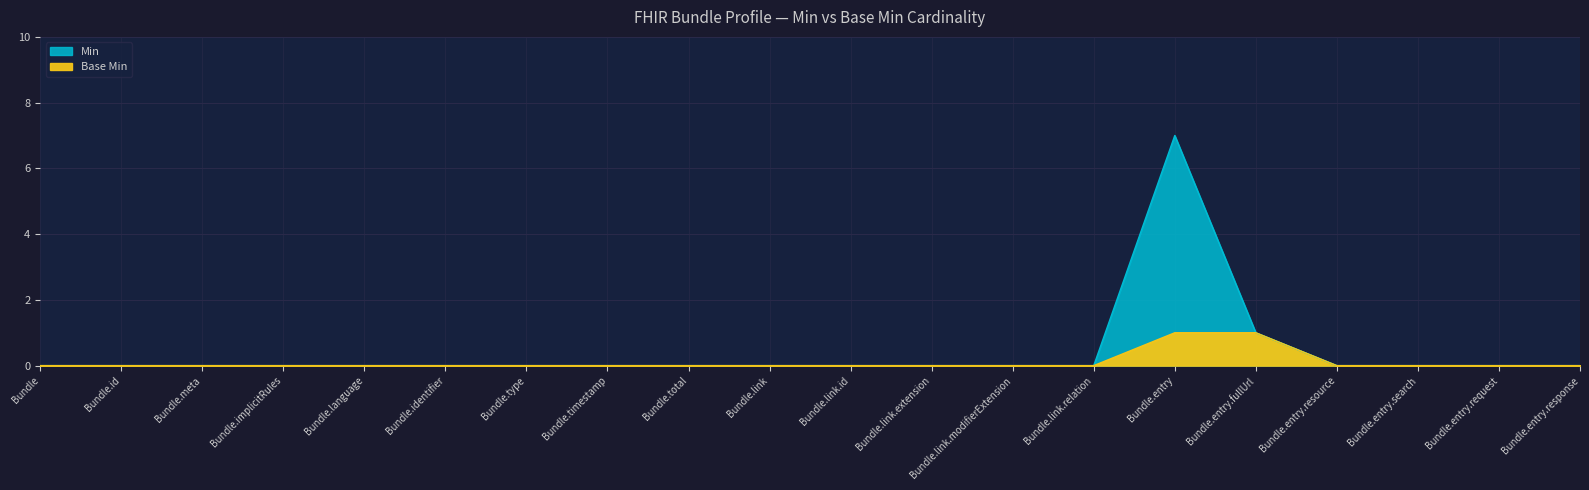

Which series has the widest spread of values?

Min